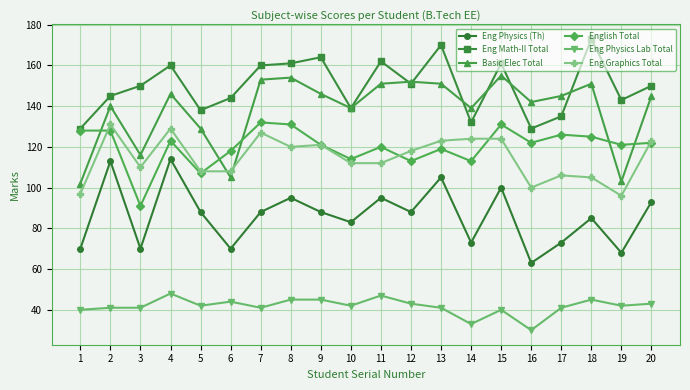

What is the greatest value displayed?

173